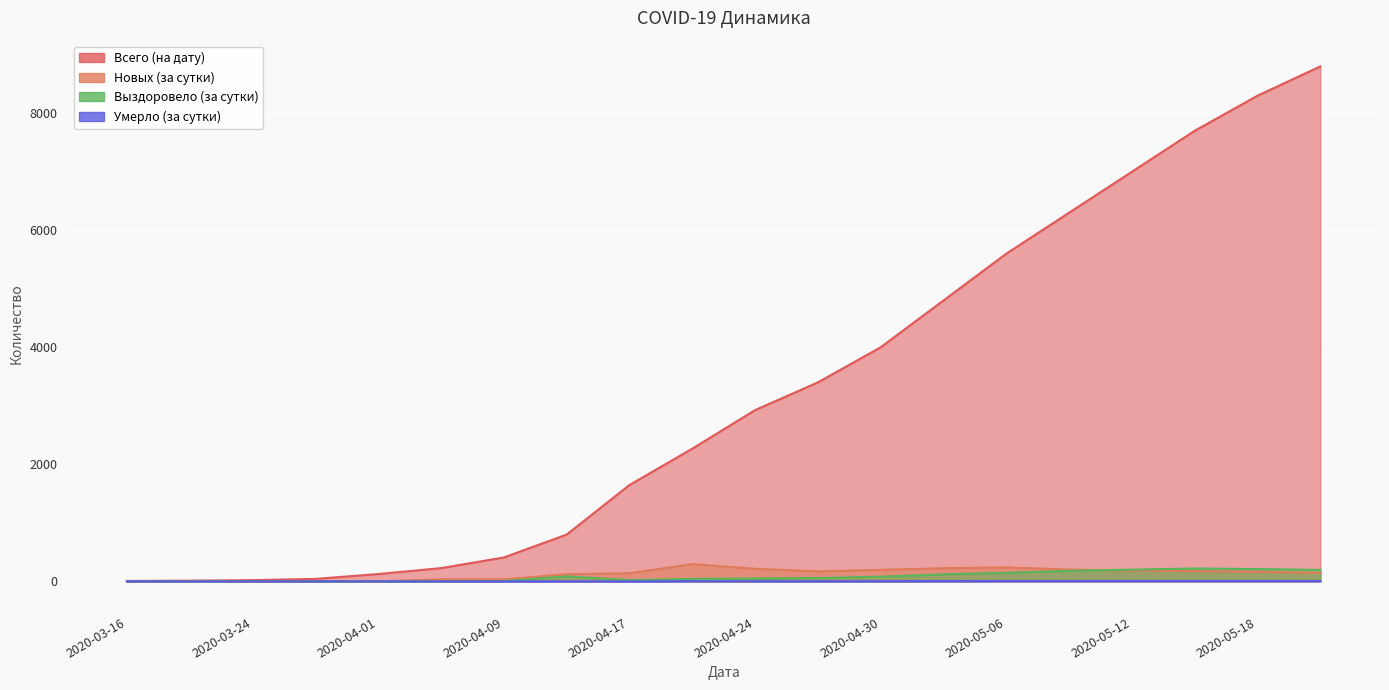

What is the difference between the highest and lowest values at 2020-04-13?

798